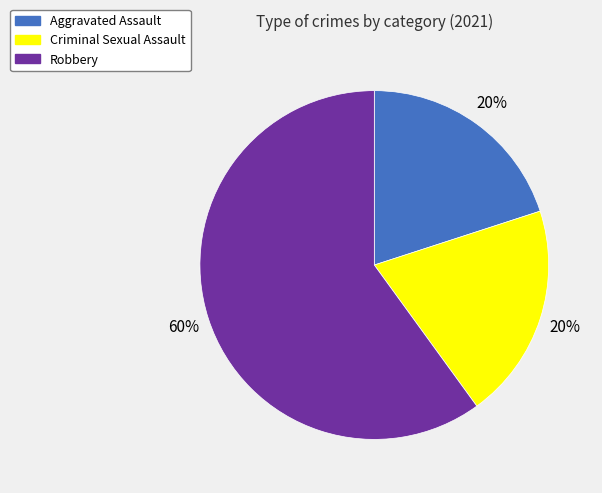

To the nearest percent, what is the difference between the largest and smallest slice percentages?

40%